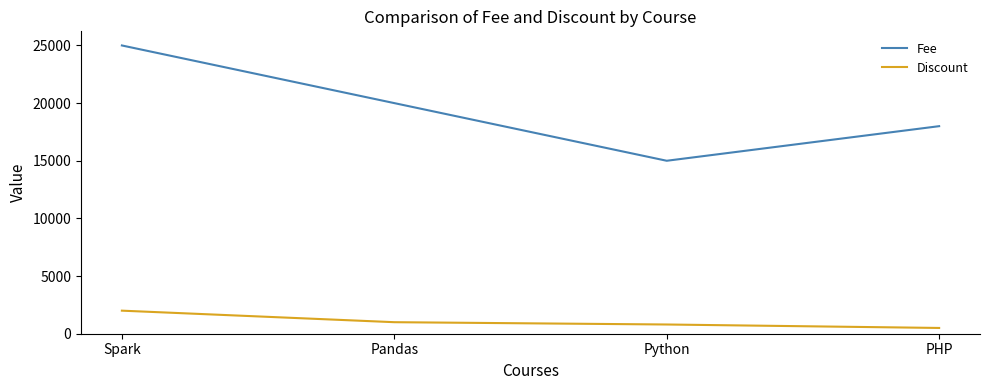

True or false: Fee has a value of 43076 at Spark.

False